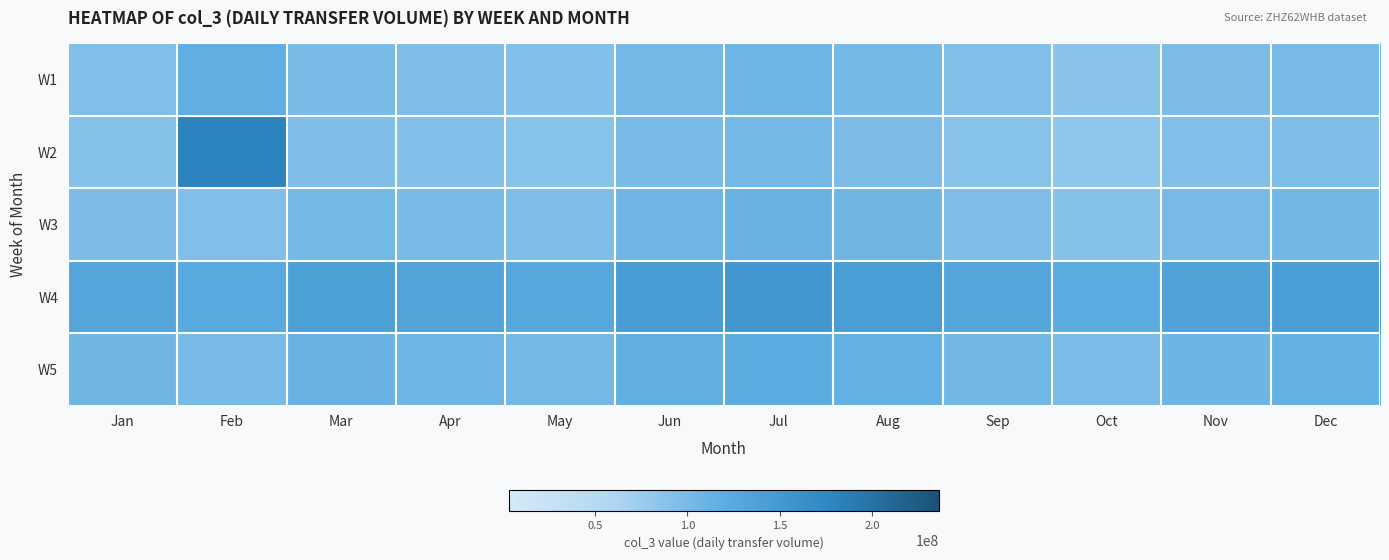

Which series has the largest range (max minus min)?

W2